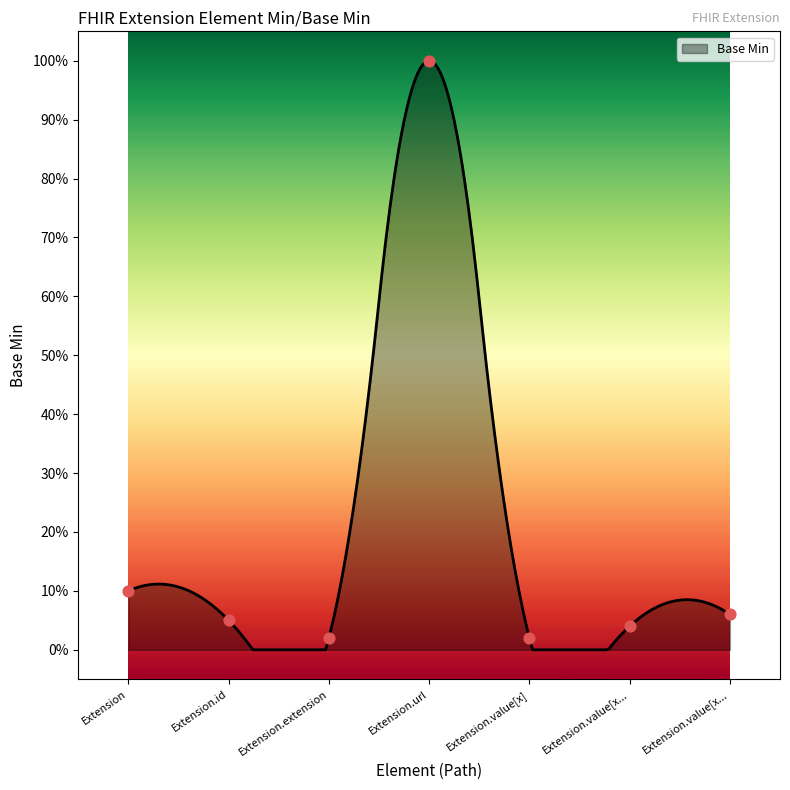

What is the change in value from Extension to Extension.value[x...?

-0.1